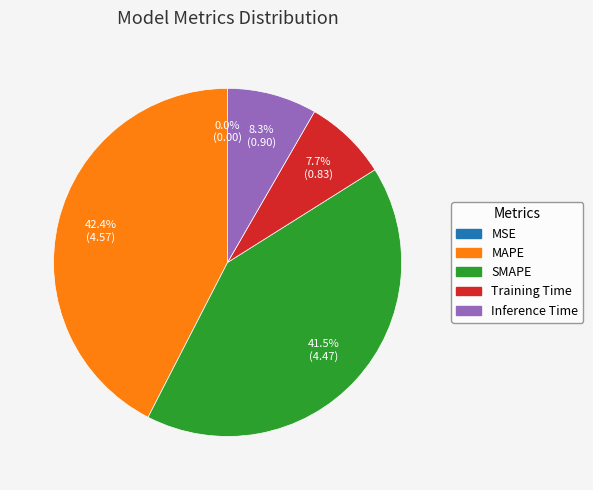

How much of the chart is everything except Training Time?

92.3%